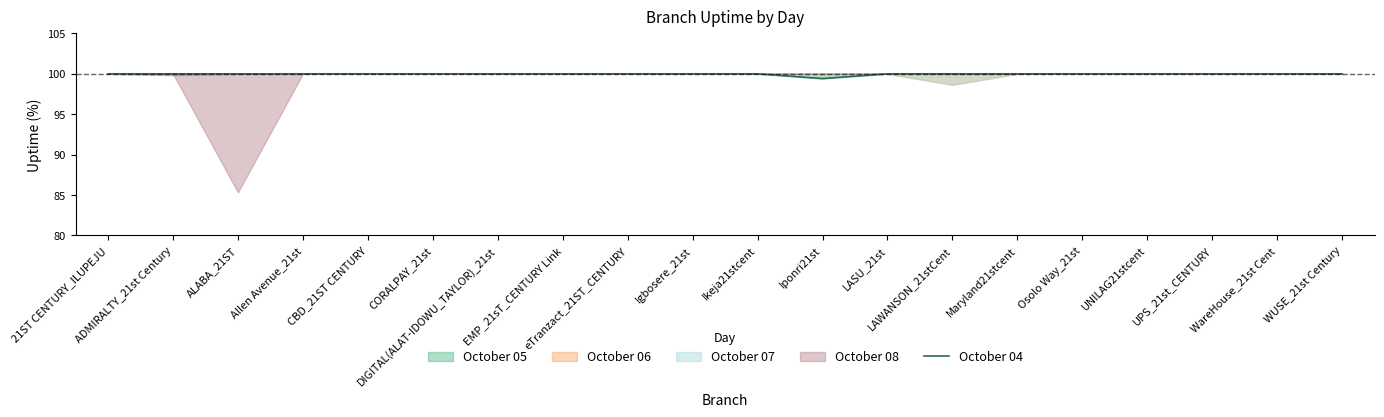

Rank the categories by value from lowest to highest.

Iponri21st, 21ST CENTURY_ILUPEJU, ADMIRALTY_21st Century, ALABA_21ST, Allen Avenue_21st, CBD_21ST CENTURY, CORALPAY_21st, DIGITAL(ALAT-IDOWU_TAYLOR)_21st, EMP_21sT_CENTURY Link, eTranzact_21ST_CENTURY, Igbosere_21st, Ikeja21stcent, LASU_21st, LAWANSON_21stCent, Maryland21stcent, Osolo Way_21st, UNILAG21stcent, UPS_21st_CENTURY, WareHouse_21st Cent, WUSE_21st Century